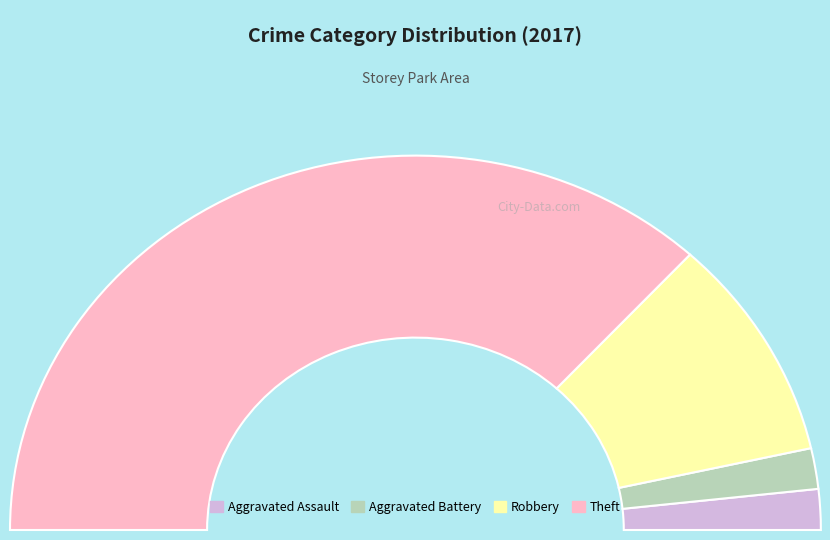

Rank the categories by value from lowest to highest.

Aggravated Assault, Aggravated Battery, Robbery, Theft